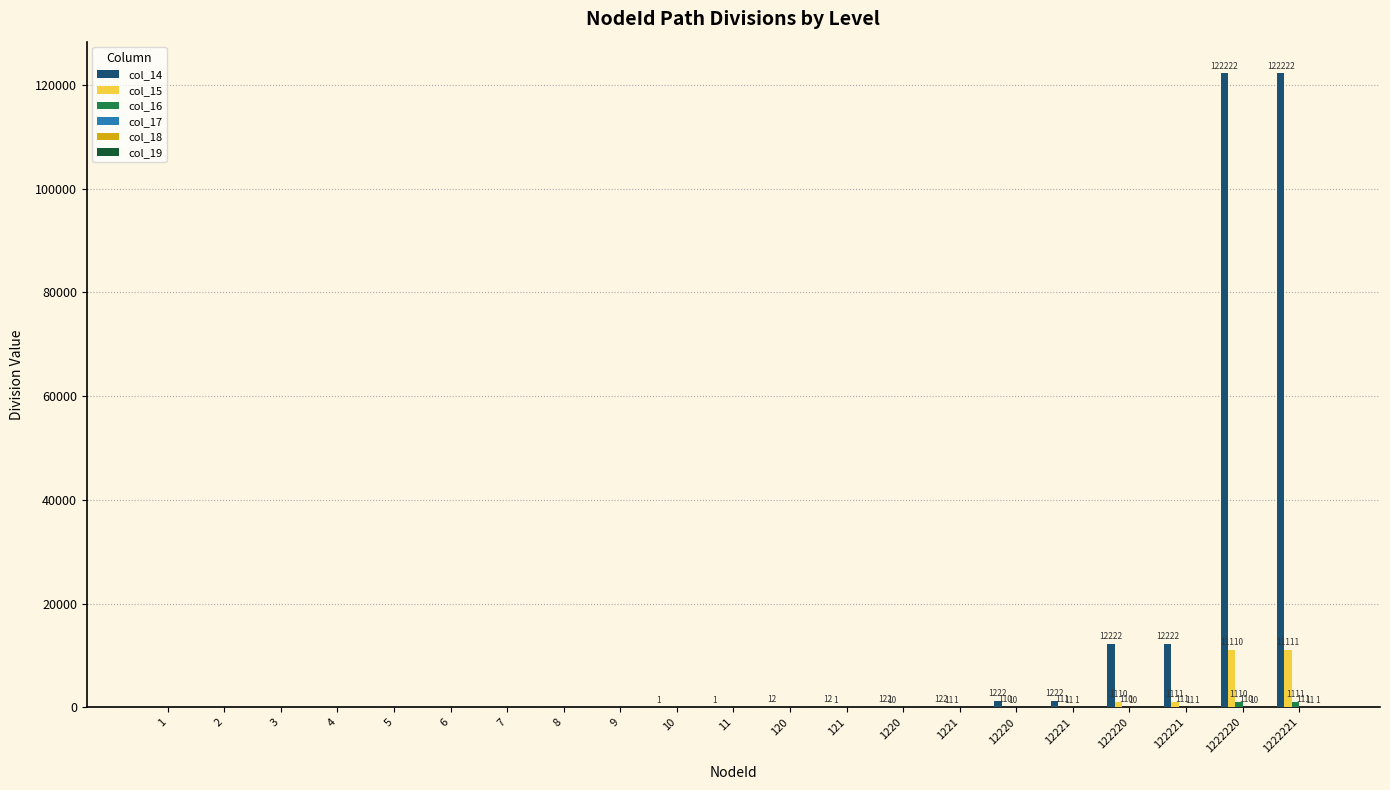

The col_15 series shows 0 at 6. True or false?

True